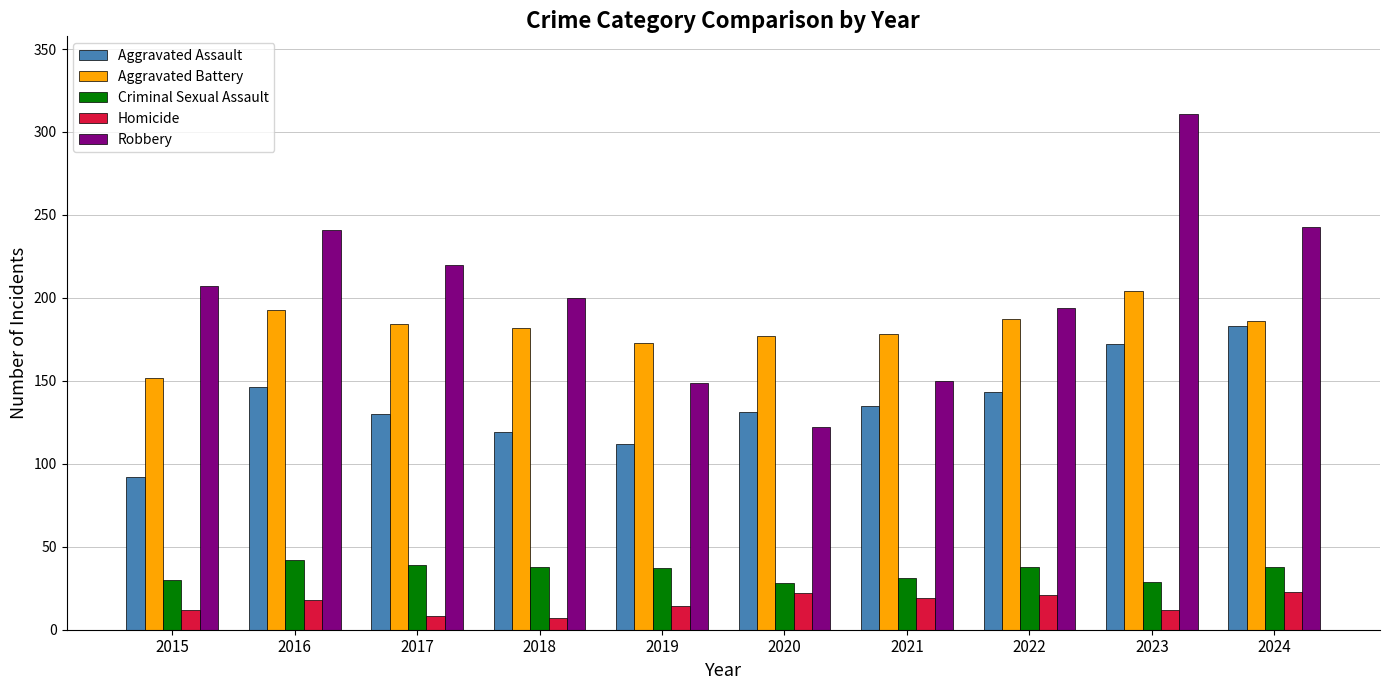

What is the value of the Criminal Sexual Assault bar at the 1st from the left?

30